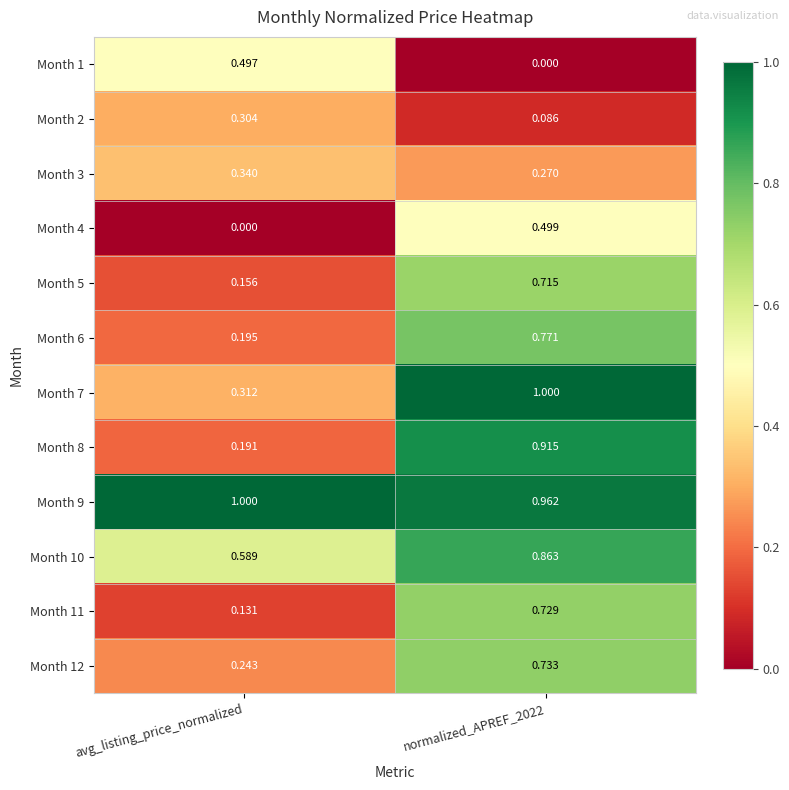

Which category has the highest value in the Month 2 series?

avg_listing_price_normalized